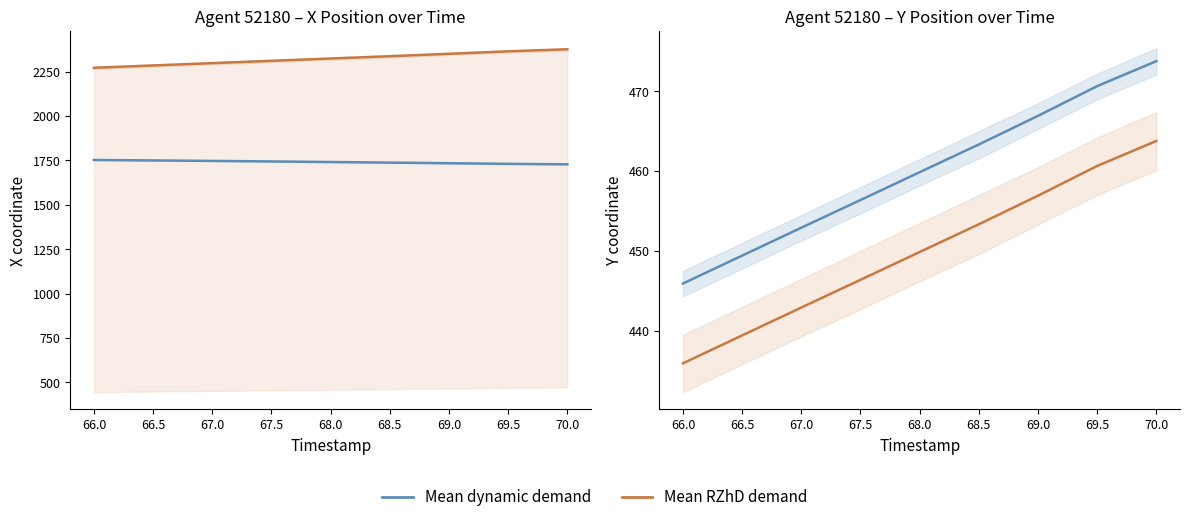

How many lines are shown in the chart?

4